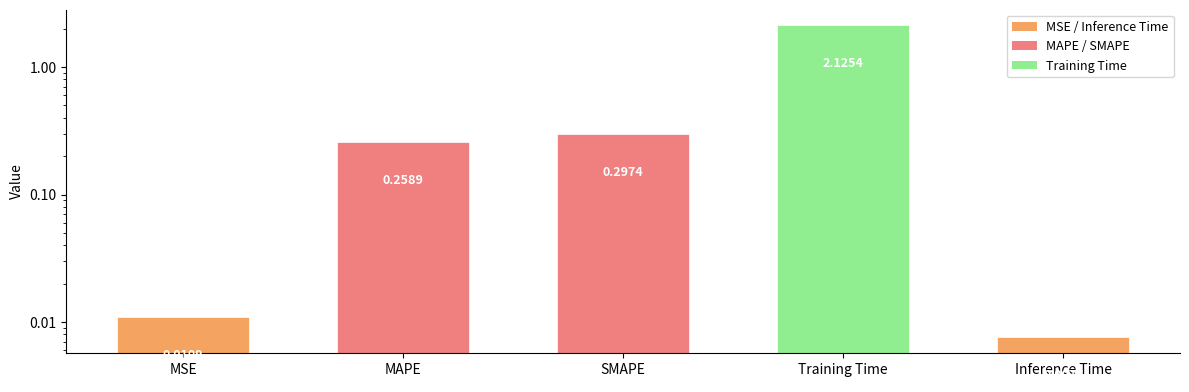

What is the label of the 1st bar from the left?

MSE